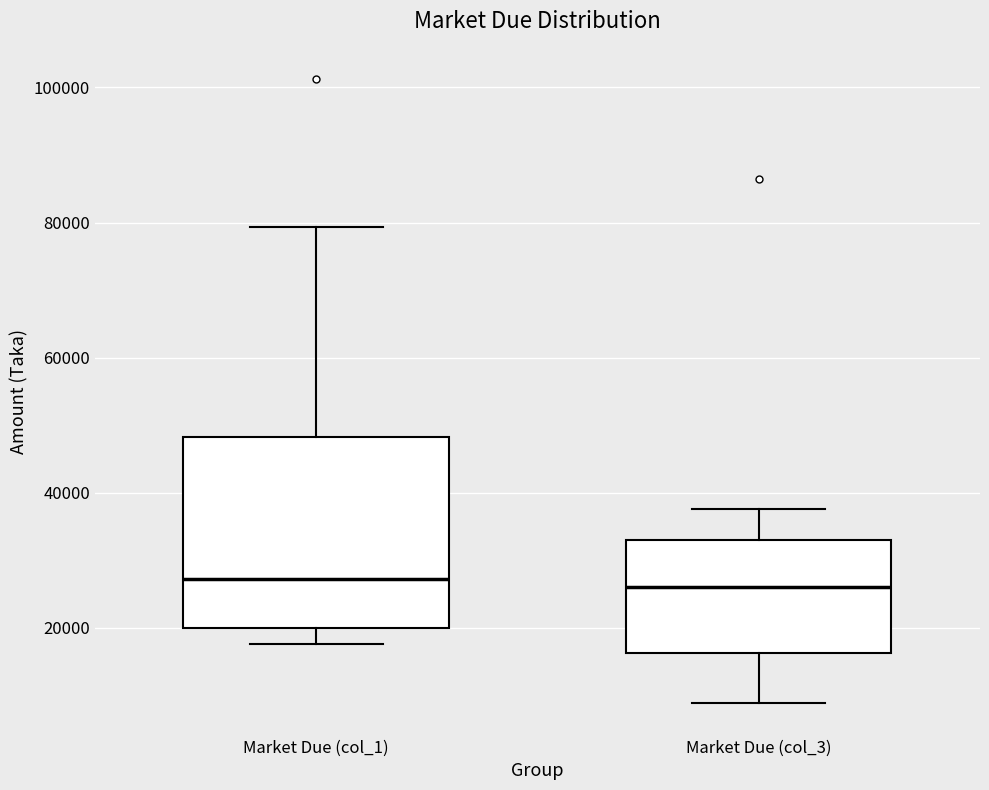

Comparing the boxes themselves (not the whiskers), which one is the tallest?

Market Due (col_1)